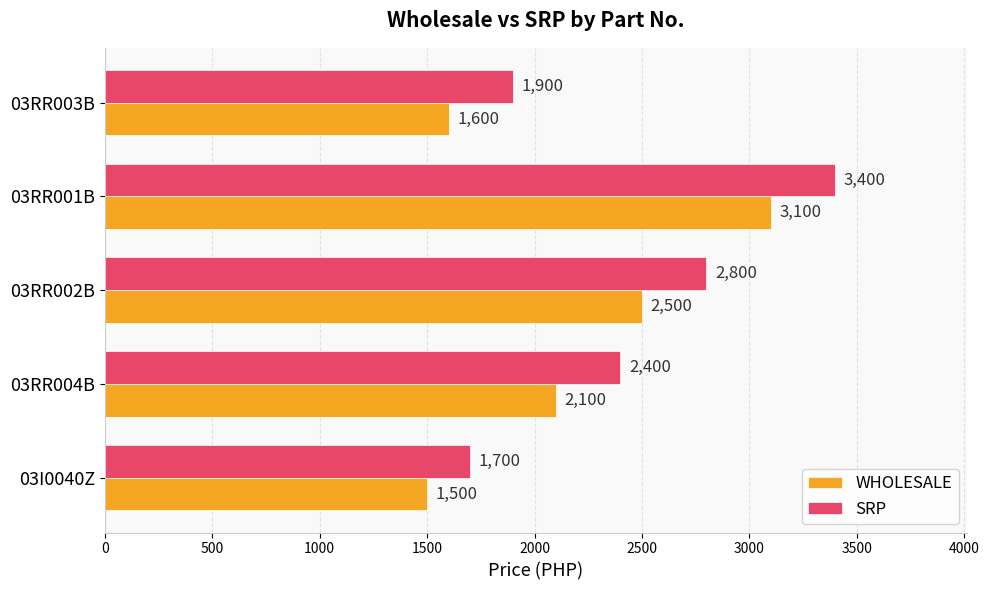

What is the highest value of the WHOLESALE series?

3100